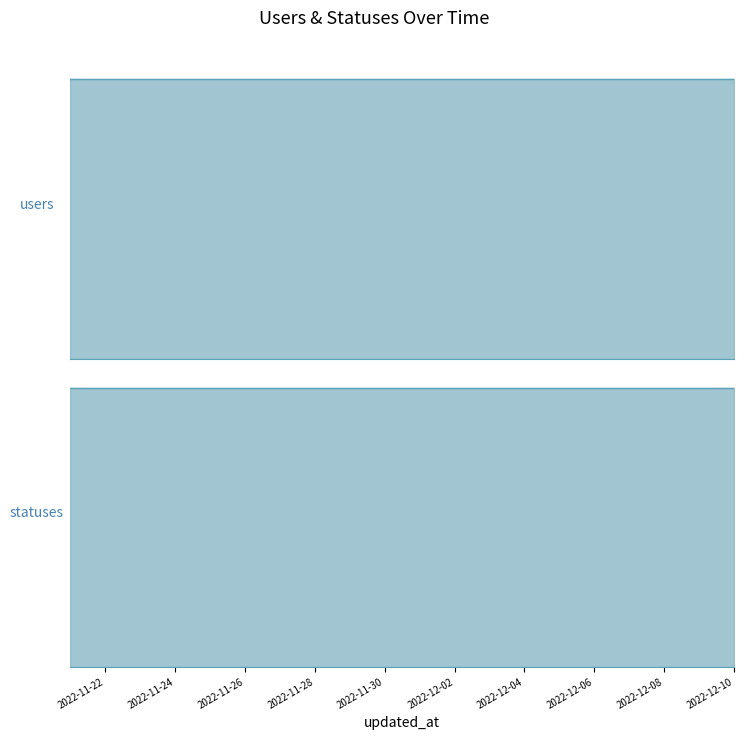

What are all the series names shown in the legend?

users, statuses